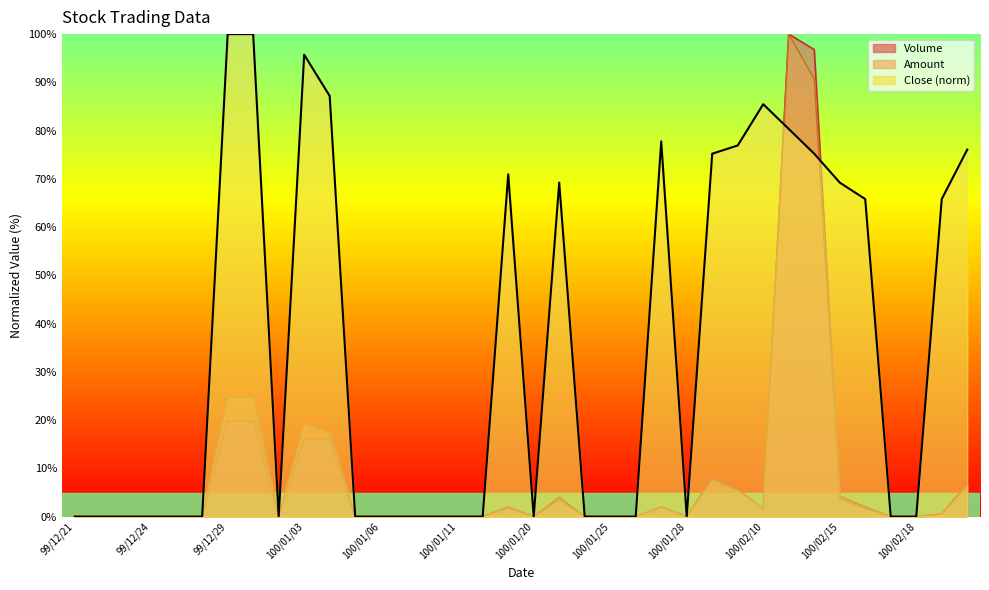

What is the sum of the Amount values at 100/02/16 and 100/01/11?

1.6